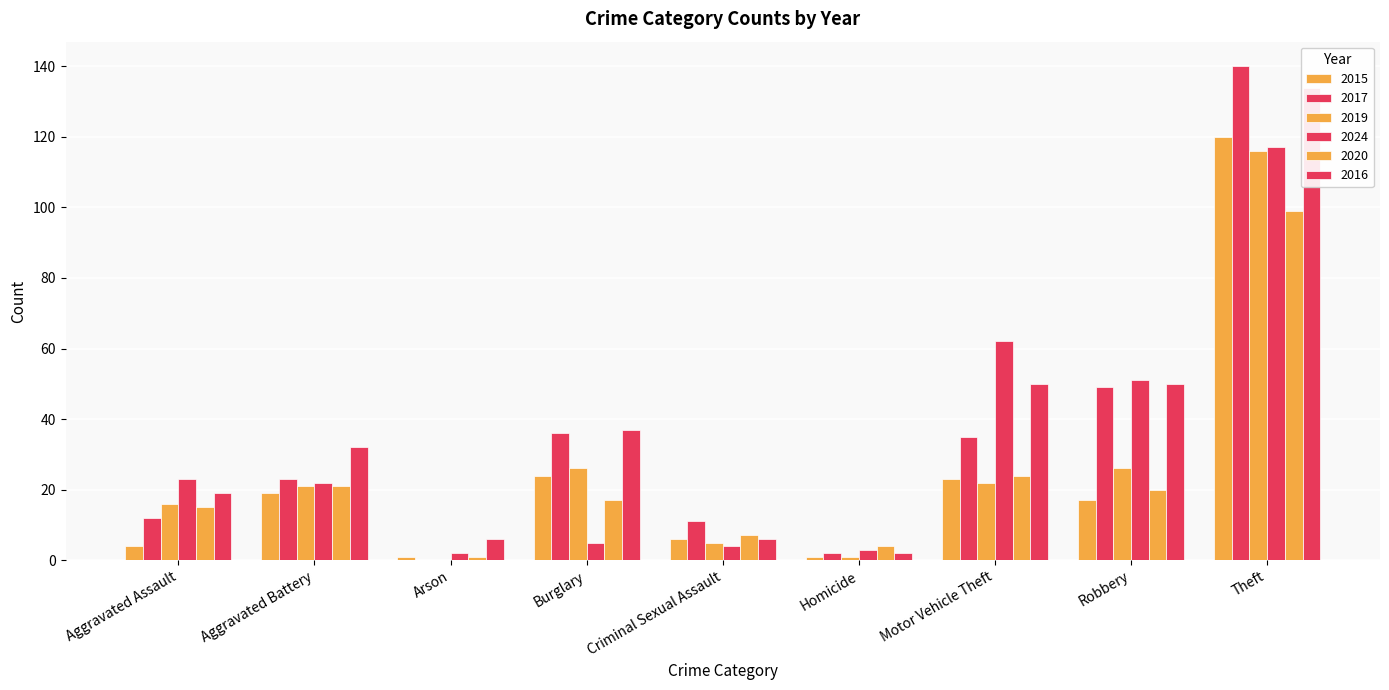

The 2016 series shows 50 at Motor Vehicle Theft. True or false?

True